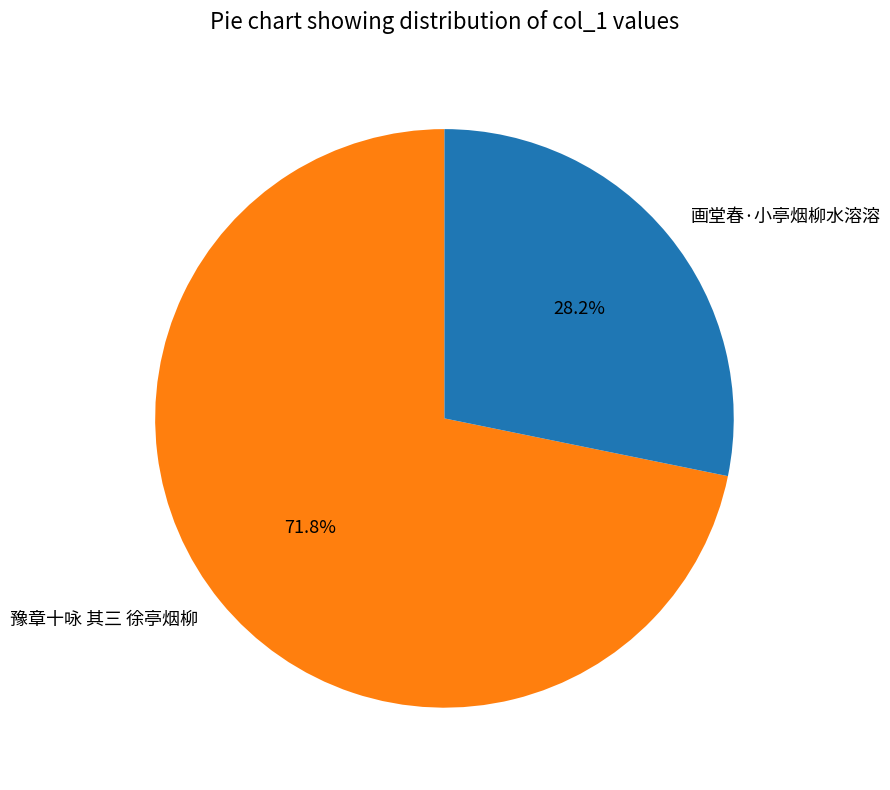

True or false: 画堂春·小亭烟柳水溶溶 accounts for 34% of the total.

False